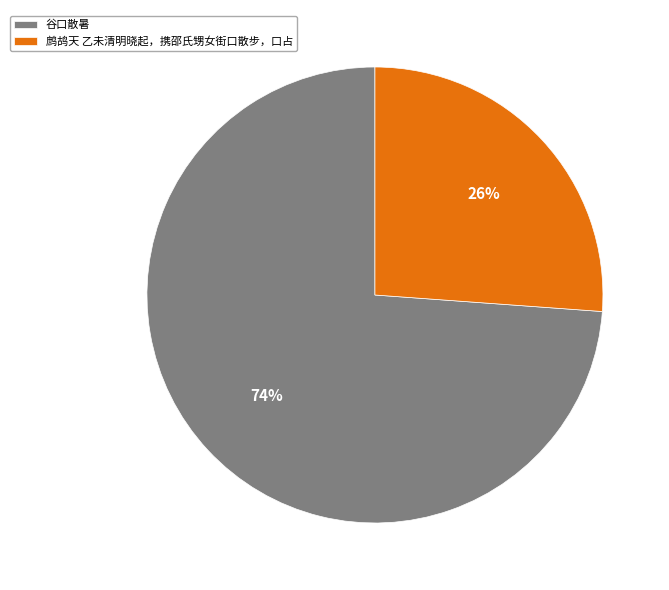

Is 谷口散暑 the majority of the pie?

Yes